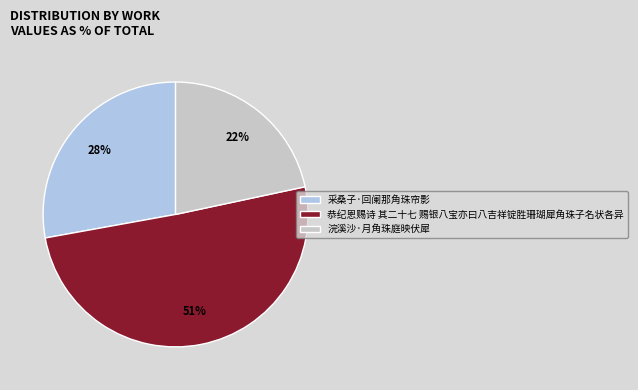

What is the smallest slice in the pie chart?

浣溪沙·月角珠庭映伏犀